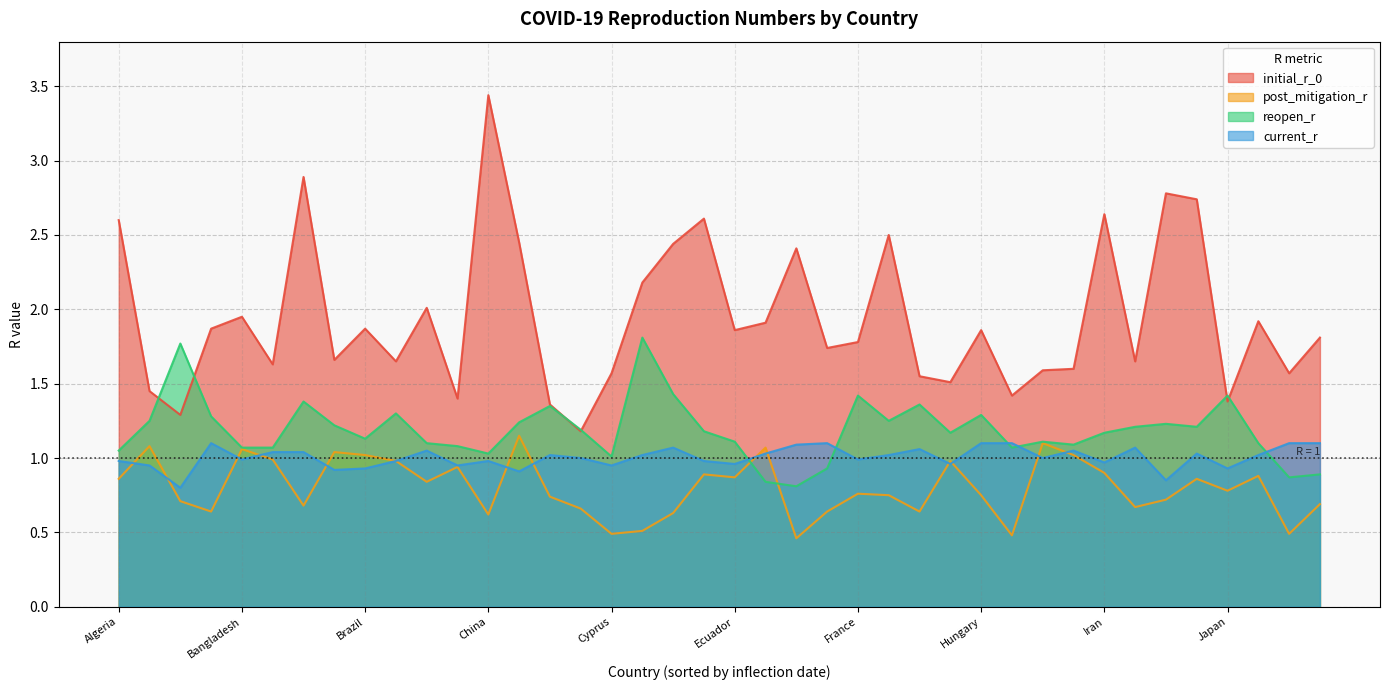

What is the value of the post_mitigation_r point at the 1st from the left?

0.9